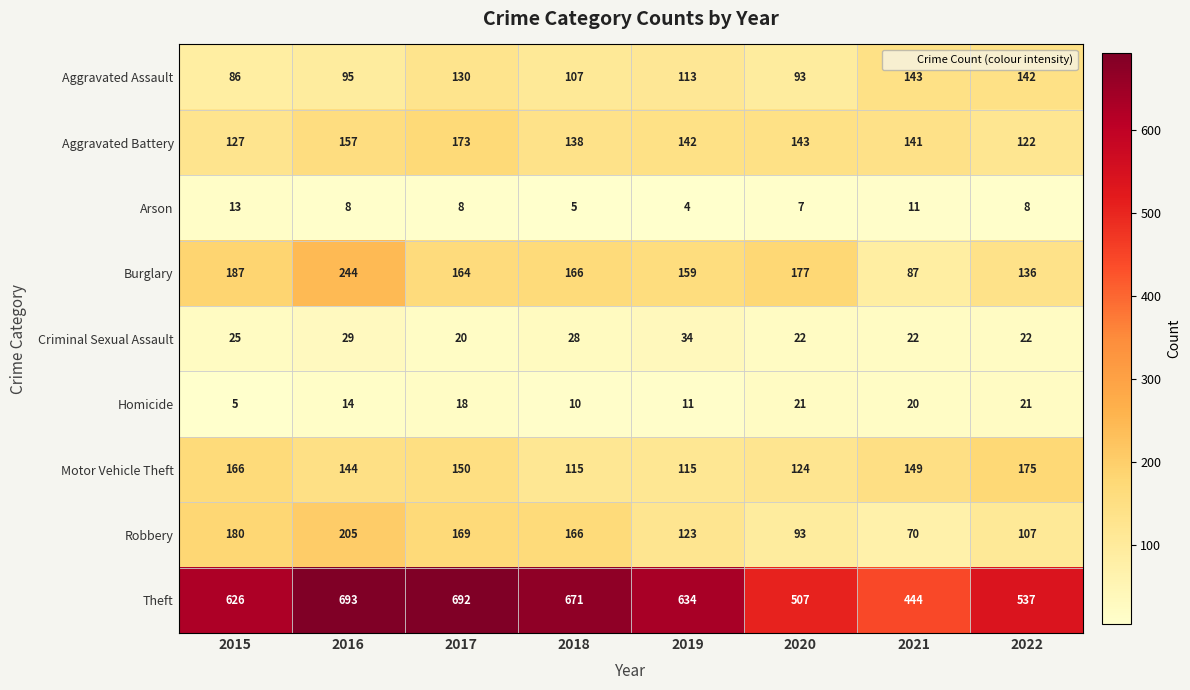

Which series has the largest range (max minus min)?

Theft